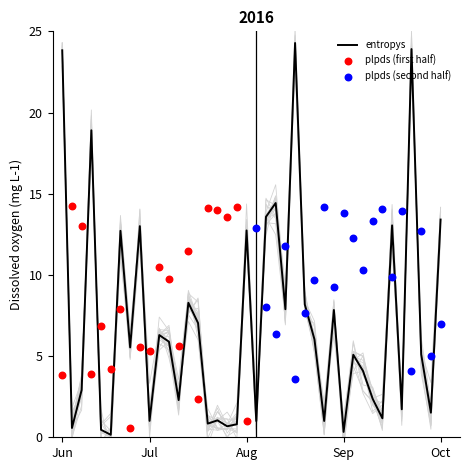

What is the maximum value for entropys?

24.3